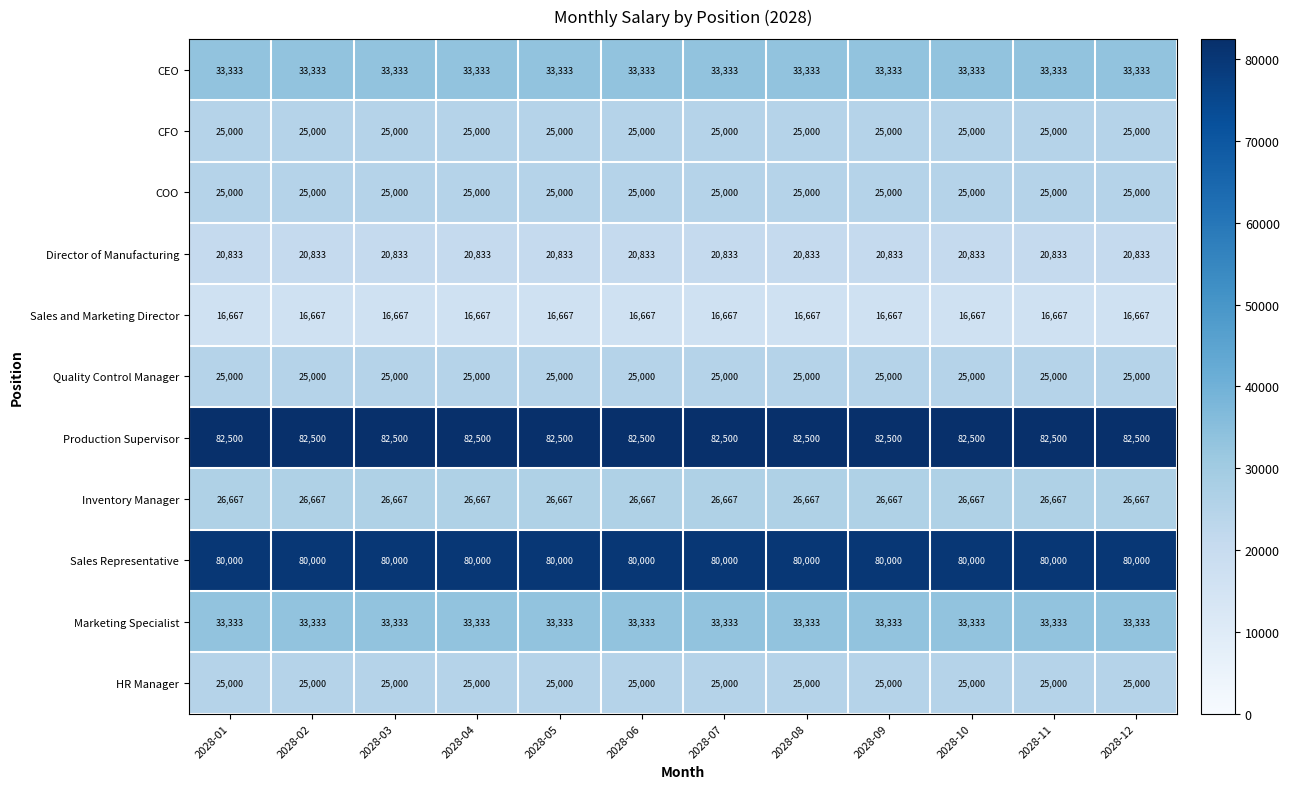

What is the difference between the highest and lowest values at 2028-03?

65833